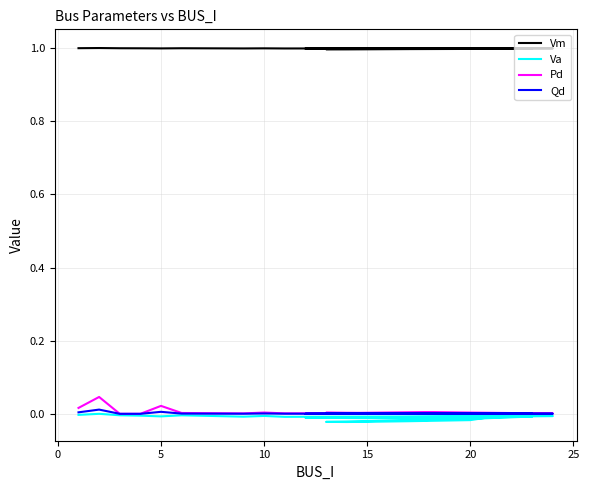

Is this an area chart (filled region under the line)?

No